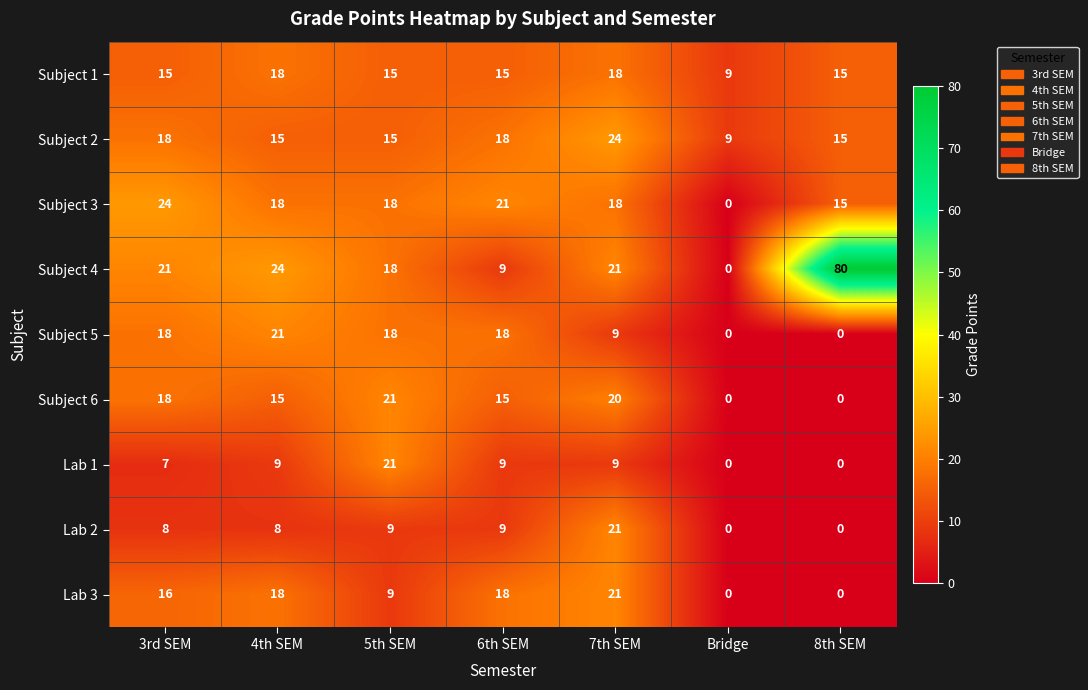

What is the minimum value for Subject 2?

9